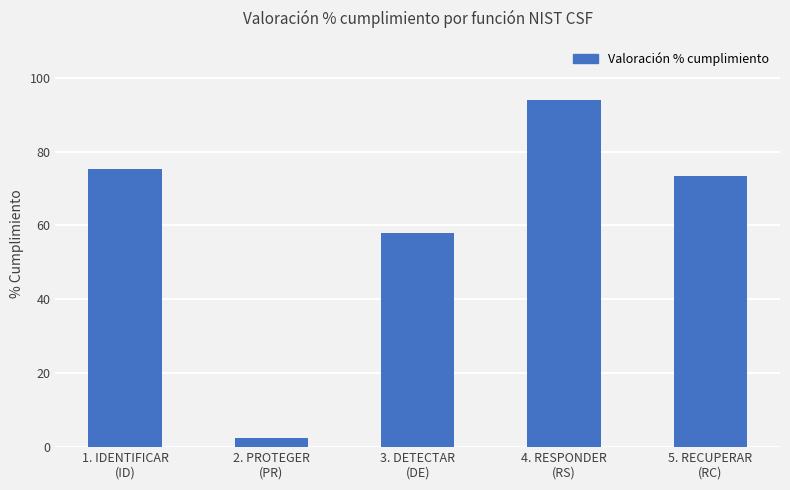

The chart shows a value of 94.0 at 4. RESPONDER
(RS). True or false?

True